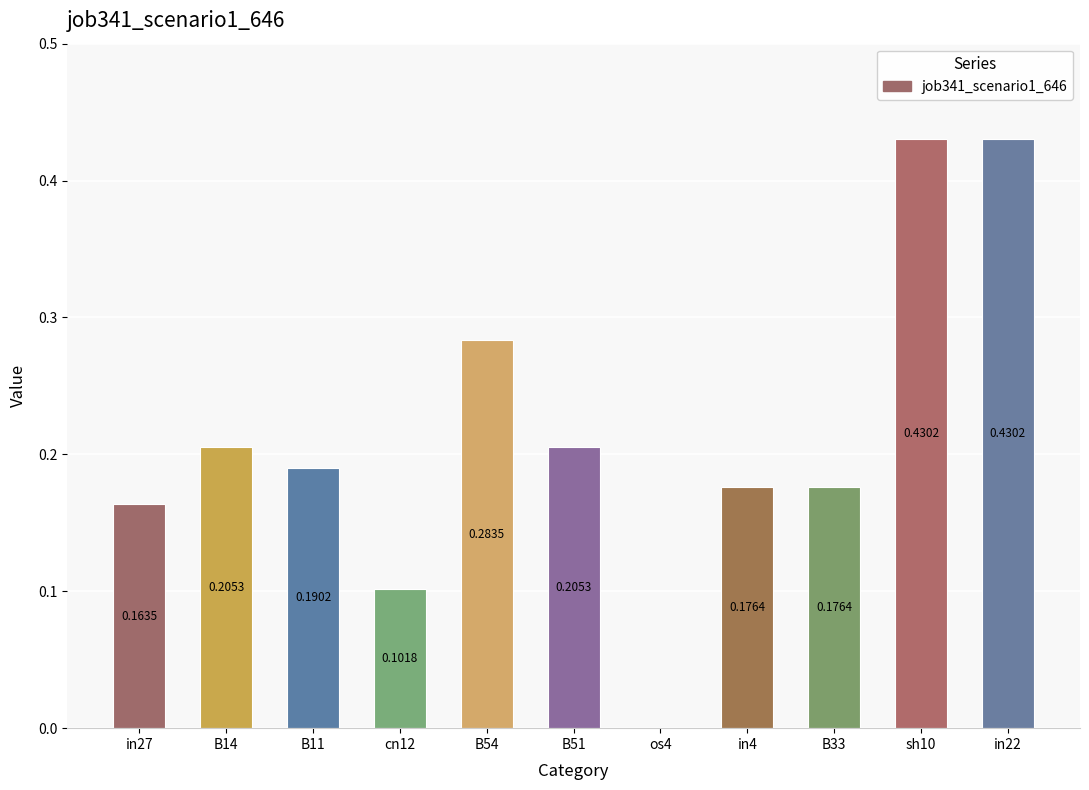

Are the bars horizontal?

No